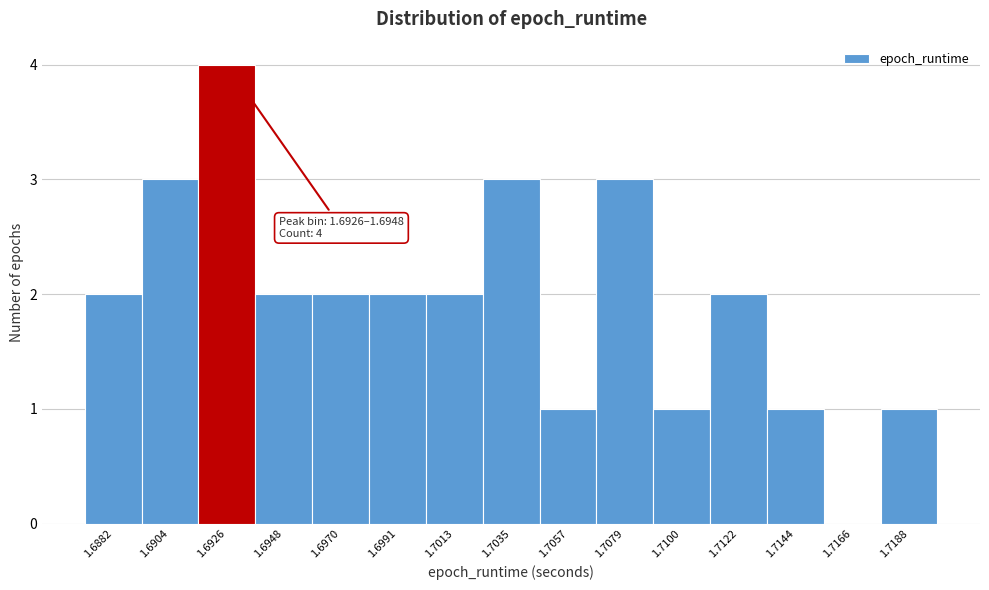

Reading right to left, list all the values displayed in this chart.

1.7188=1	1.7166=0	1.7144=1	1.7122=2	1.7100=1	1.7079=3	1.7057=1	1.7035=3	1.7013=2	1.6991=2	1.6970=2	1.6948=2	1.6926=4	1.6904=3	1.6882=2